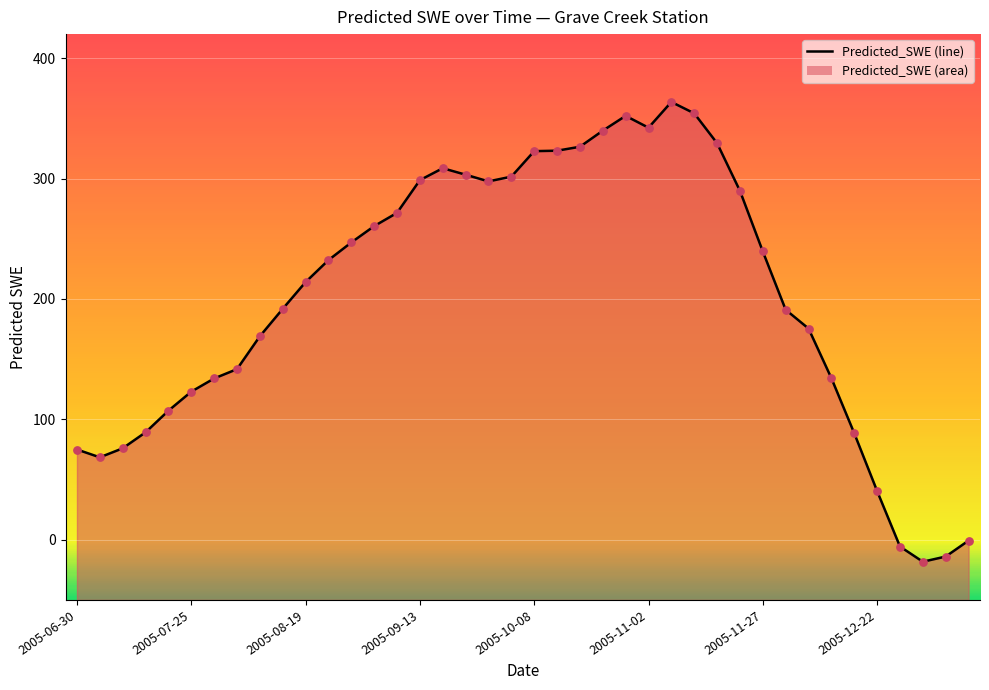

What is the change in value from 2005-07-30 to 2005-12-27?

-139.6